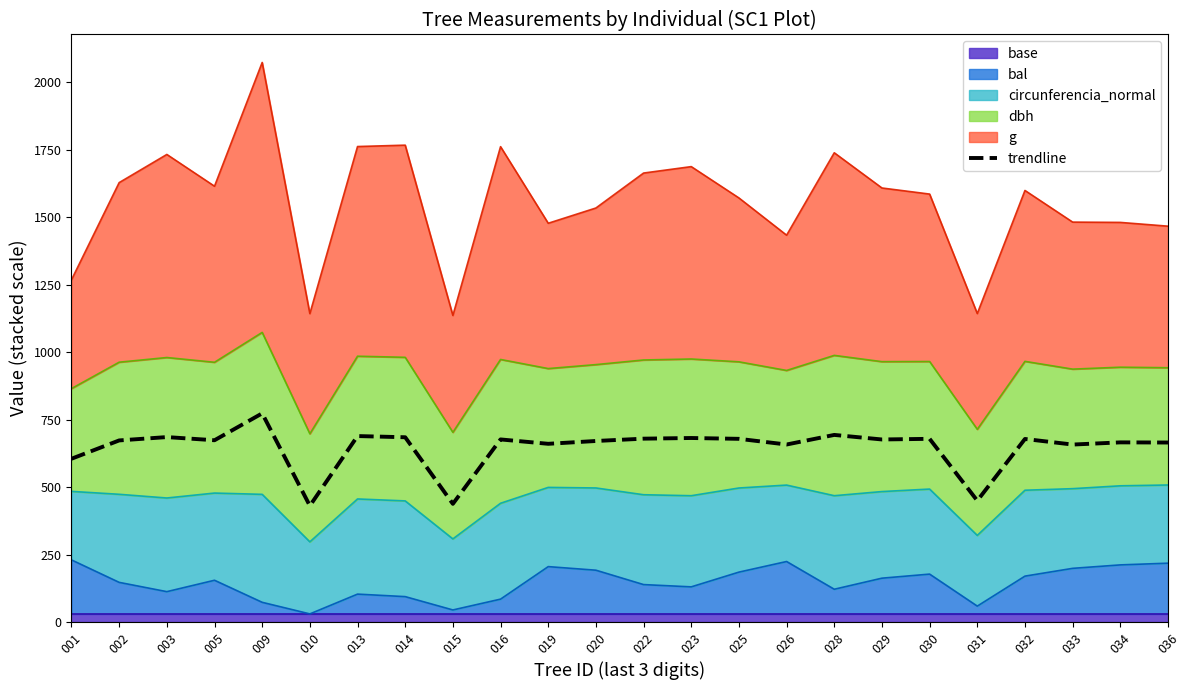

How many interior local valleys (lower than both neighbors) does the data have?

8